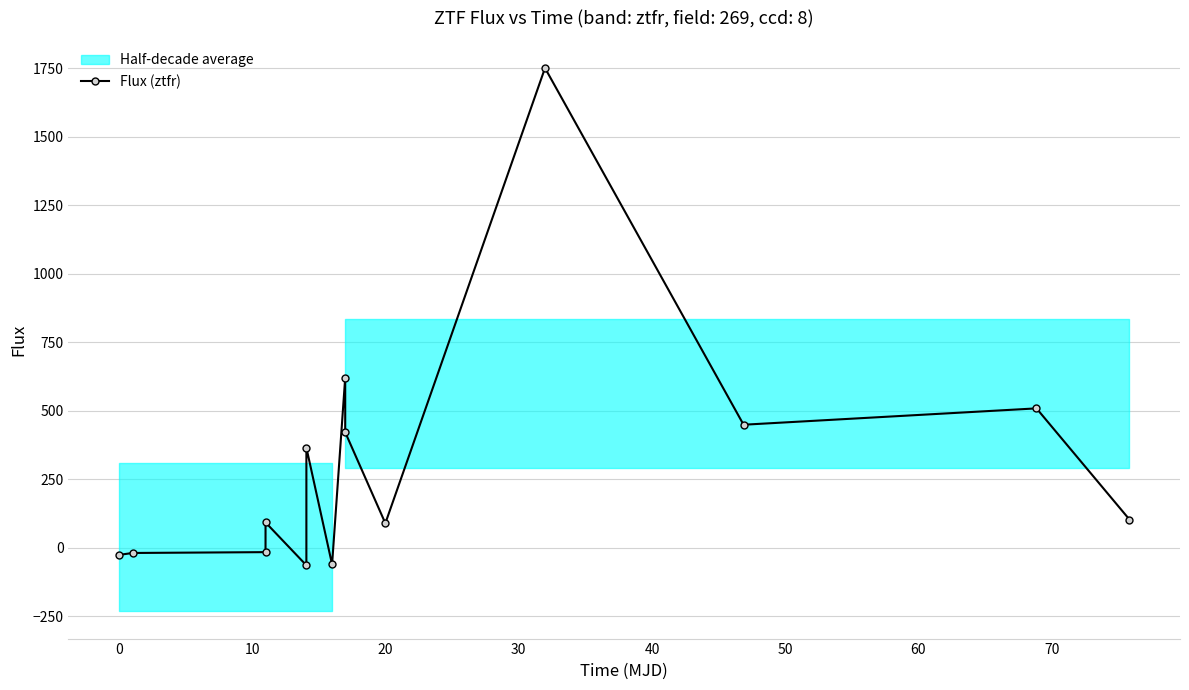

What is the value of the Flux (ztfr) point at the 9th from the left?

422.1